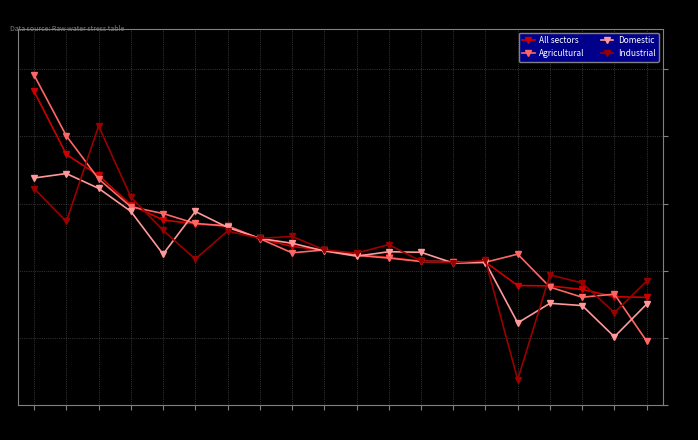

How many distinct data groups are displayed?

4